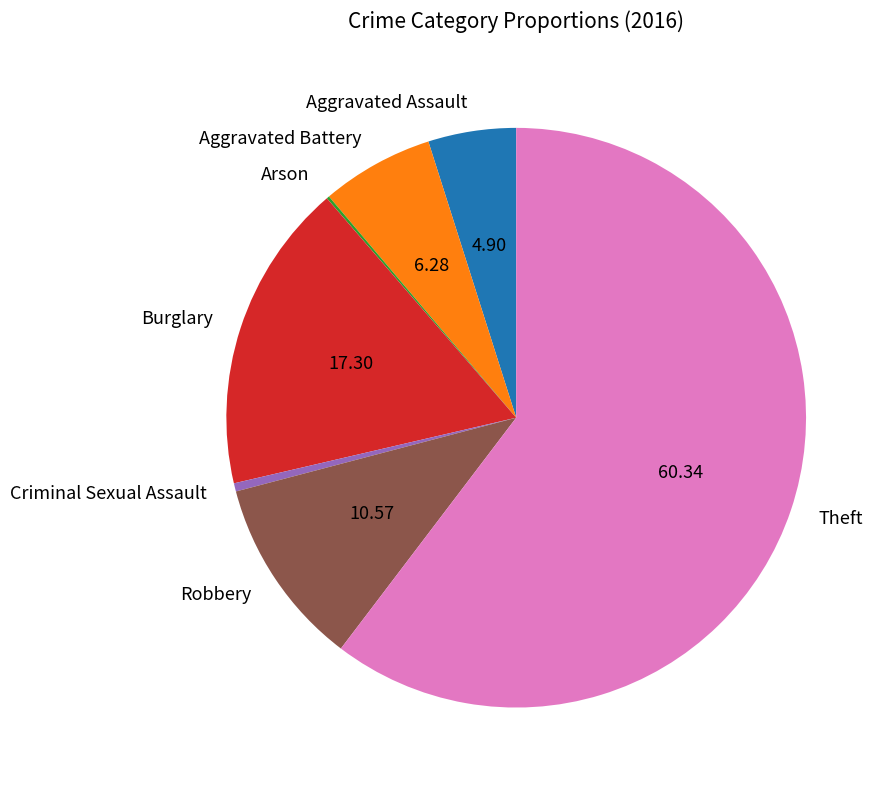

What is the majority slice?

Theft